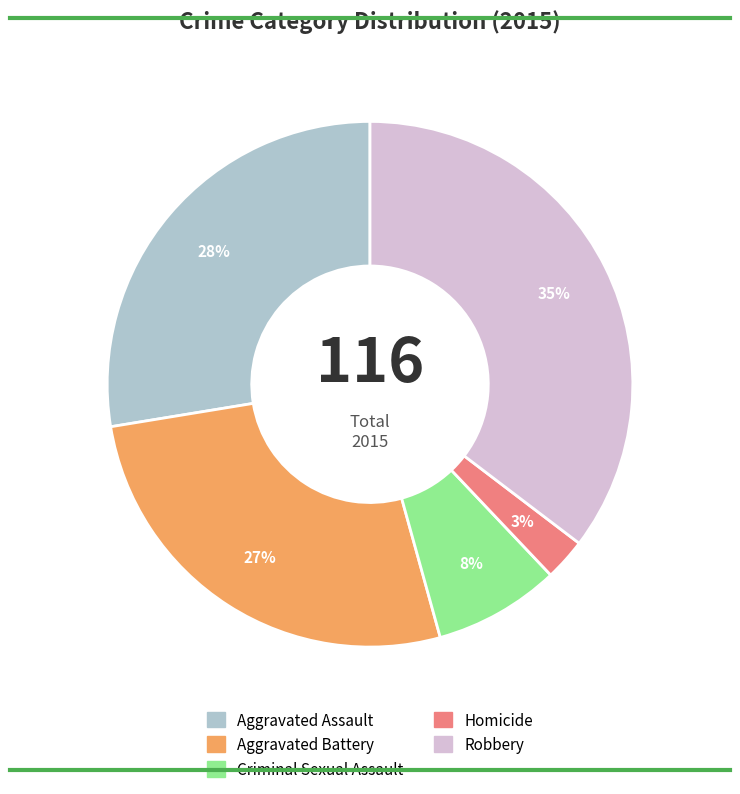

To the nearest percent, what is the average slice percentage?

20%